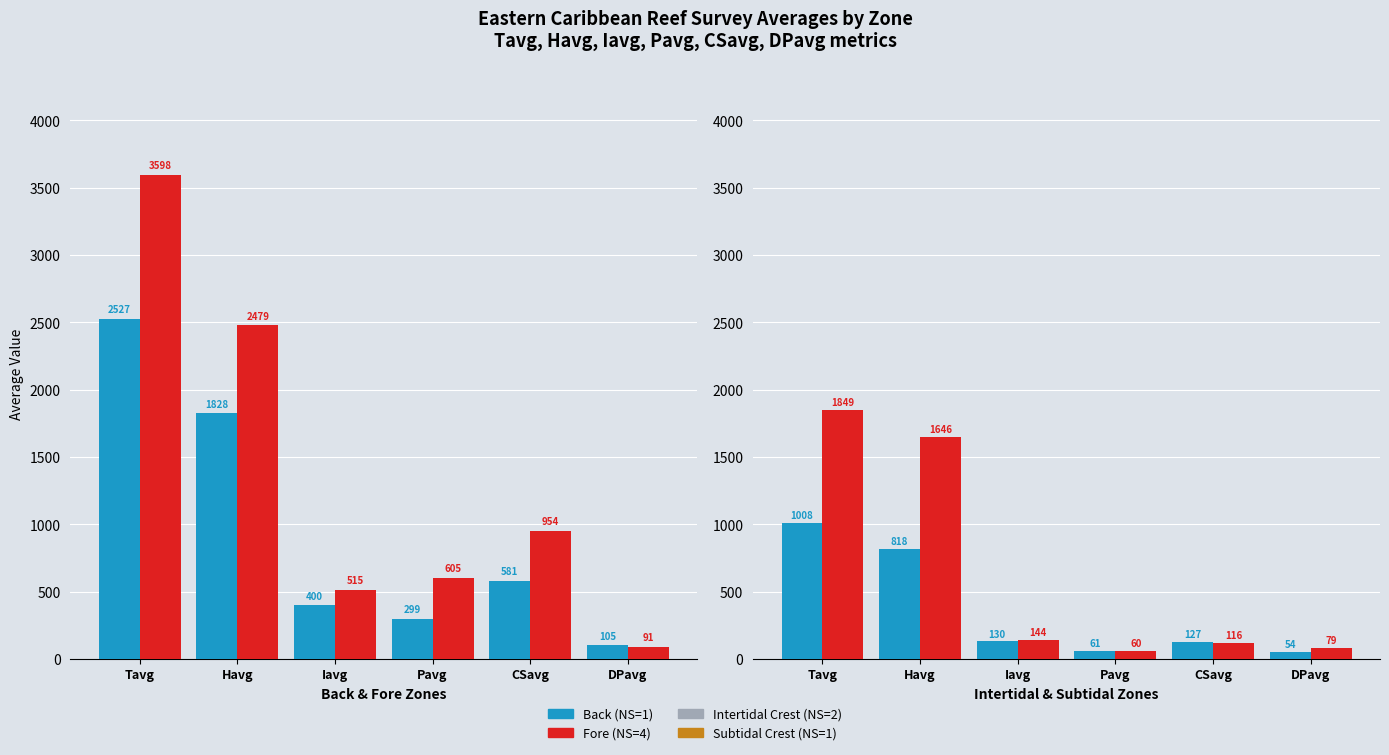

Count the DPavg values in the range 79 to 105.

3